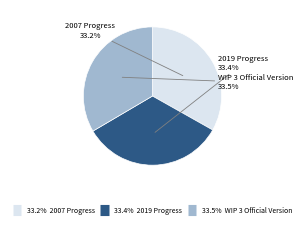

Does any single category account for the majority?

No